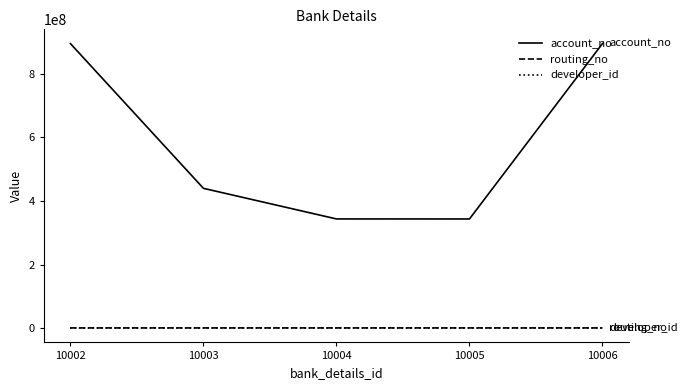

Which series has the largest range (max minus min)?

account_no